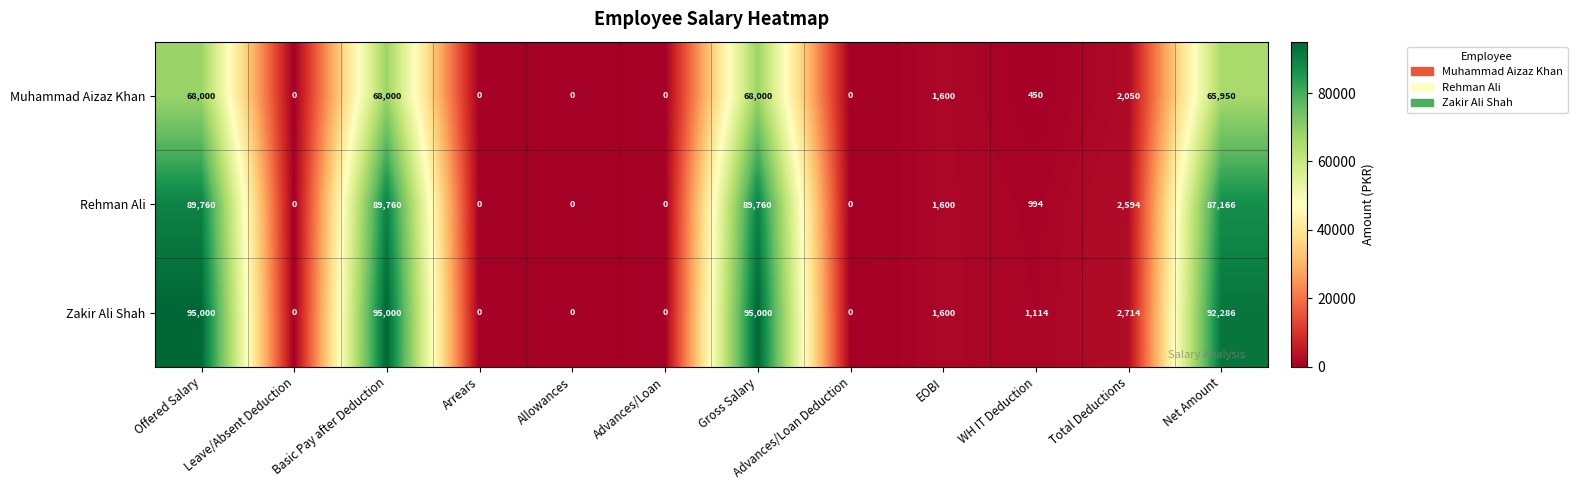

Rank the series by their maximum value, from highest to lowest.

Zakir Ali Shah, Rehman Ali, Muhammad Aizaz Khan